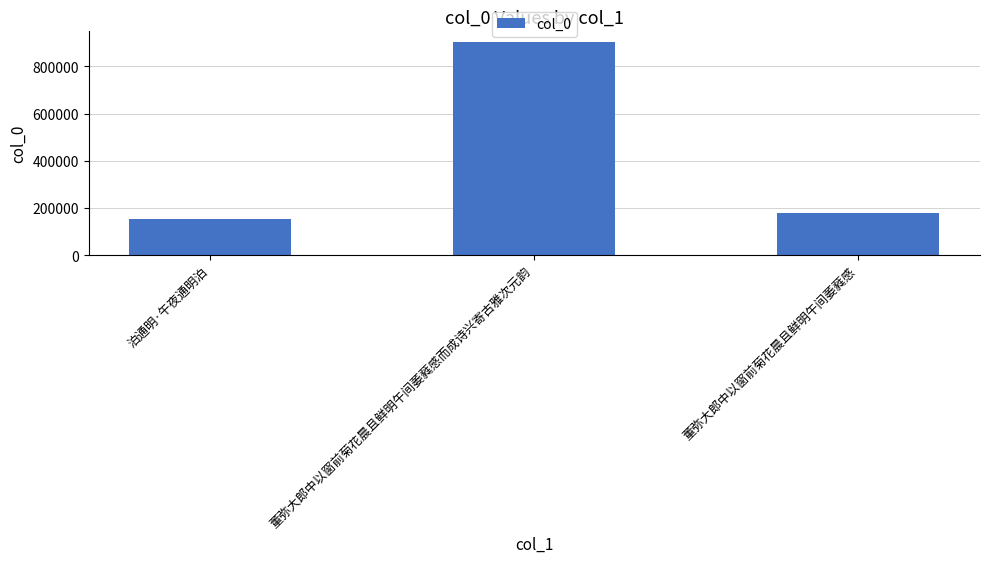

Reading right to left, what are all the values shown in this chart?

178955	902245	153737